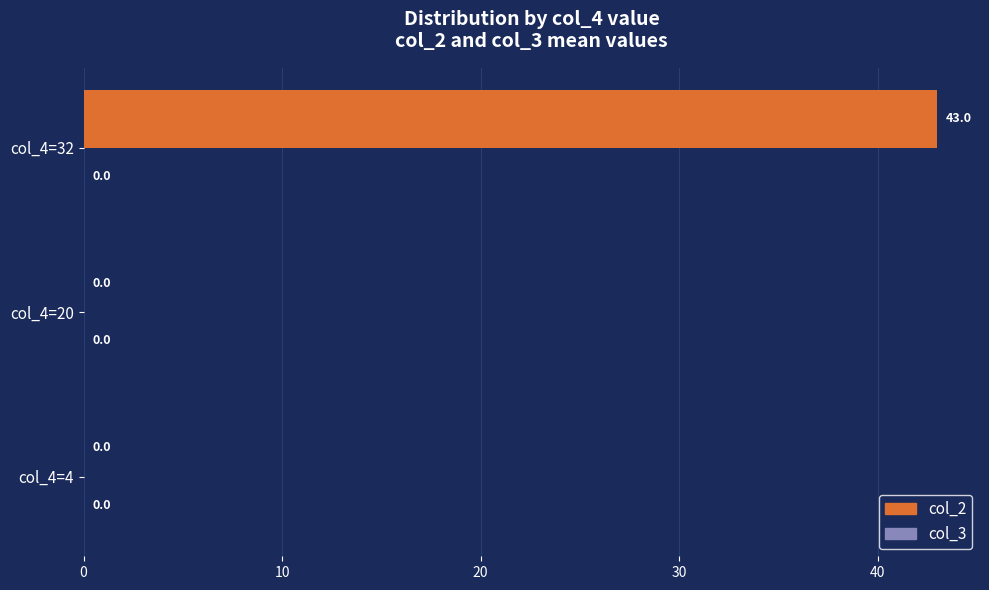

What is the change in value from col_4=20 to col_4=32?

+43